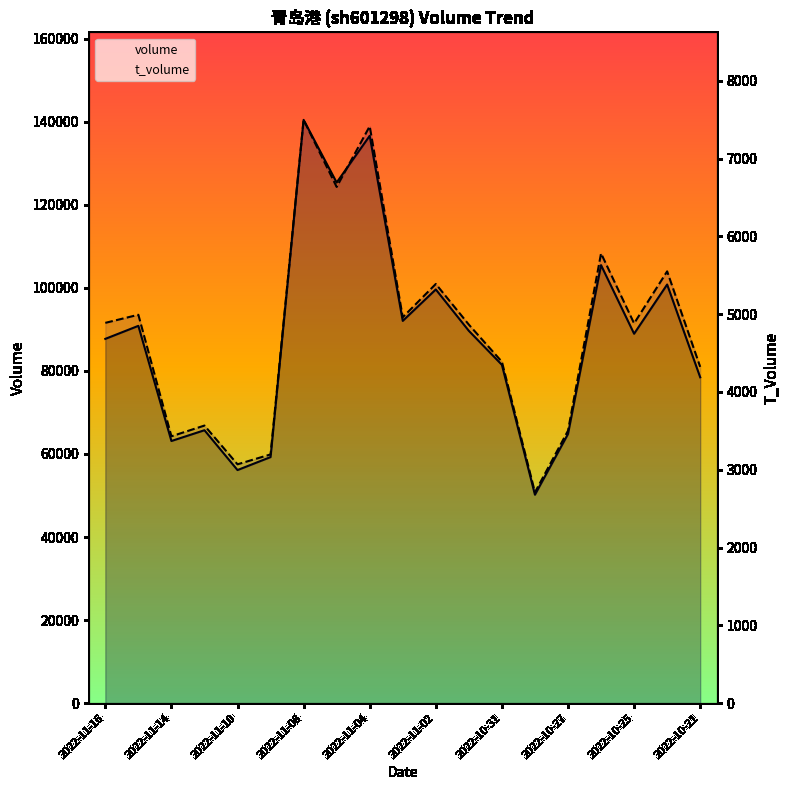

At which category does the chart reach its minimum across all series?

13